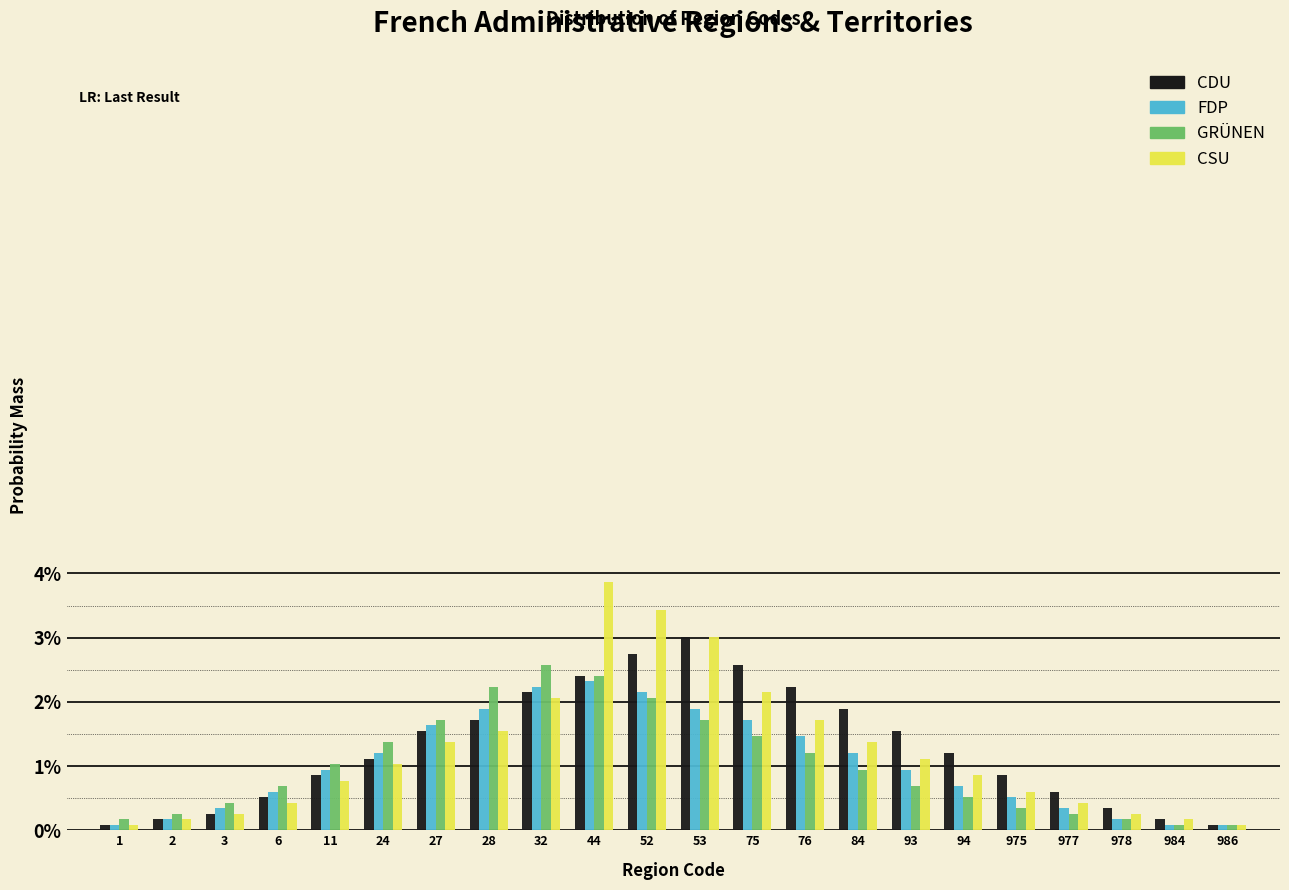

Is the value of CSU at 93 greater than the value of GRÜNEN at 2?

Yes